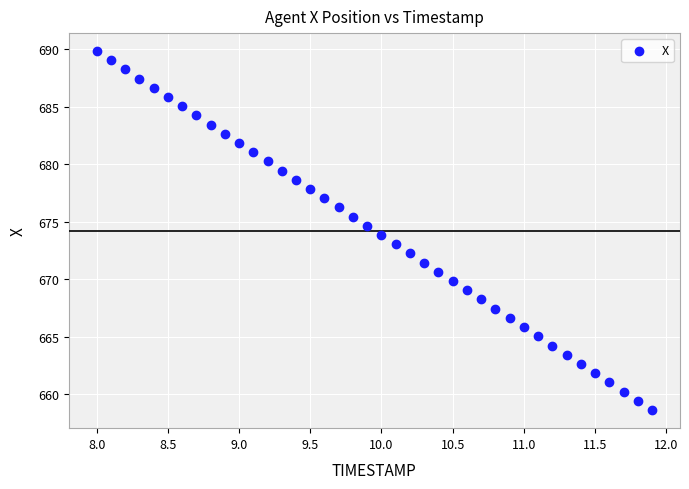

What is the range of Y values (max minus min)?

31.2